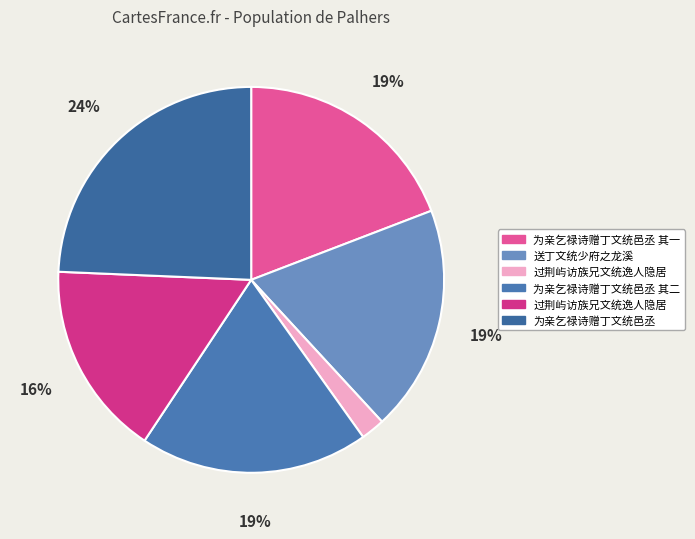

Count the number of slices in the pie.

6